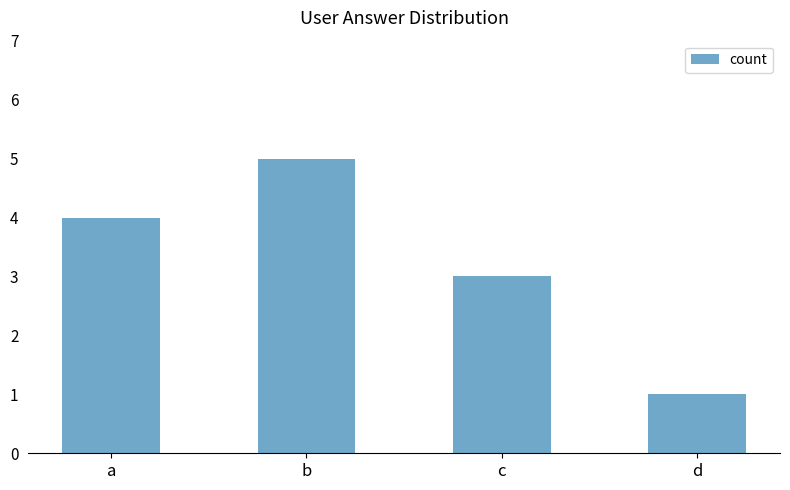

Are the bars grouped side by side (vs. stacked)?

No